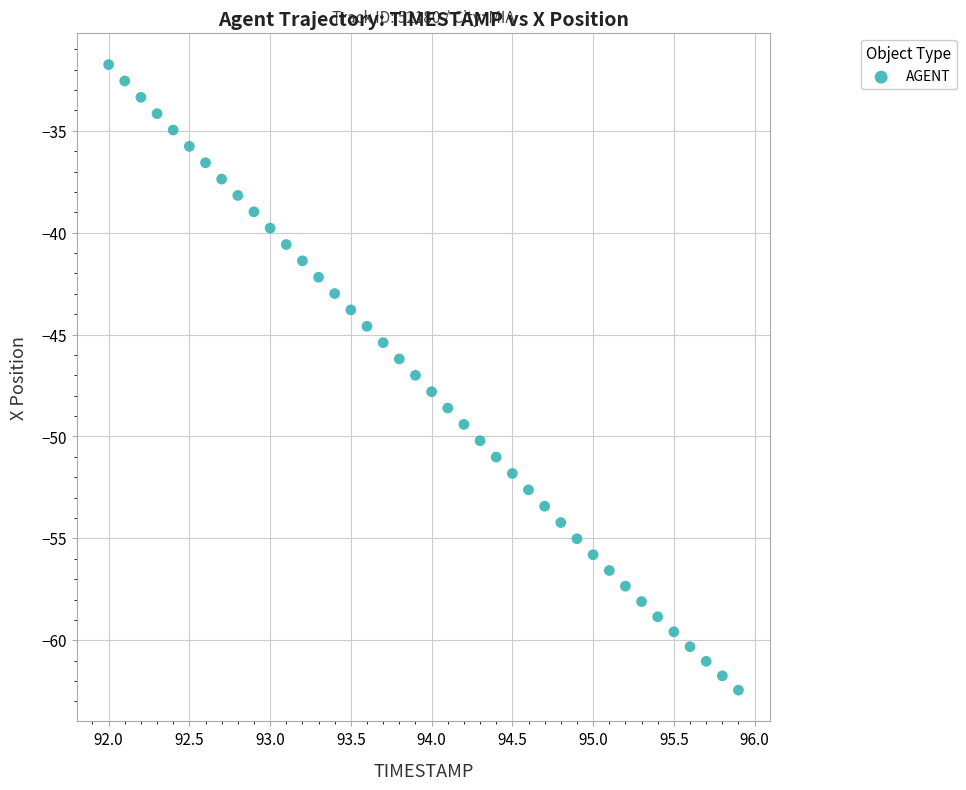

What is the range of X values (max minus min)?

3.9